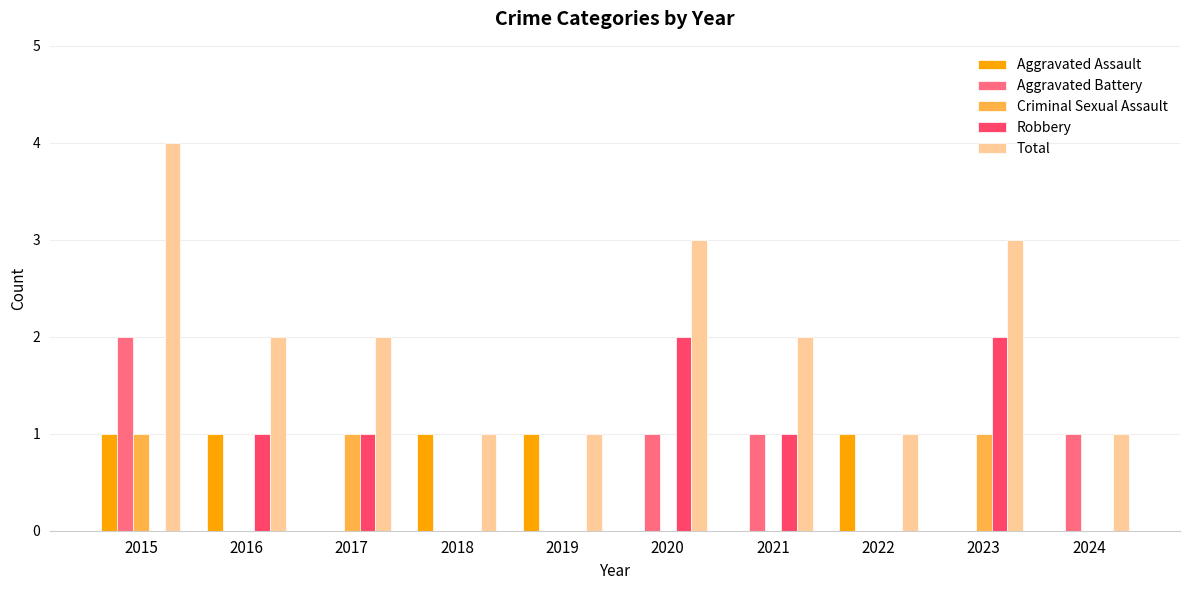

What is the average value of the Total series?

2